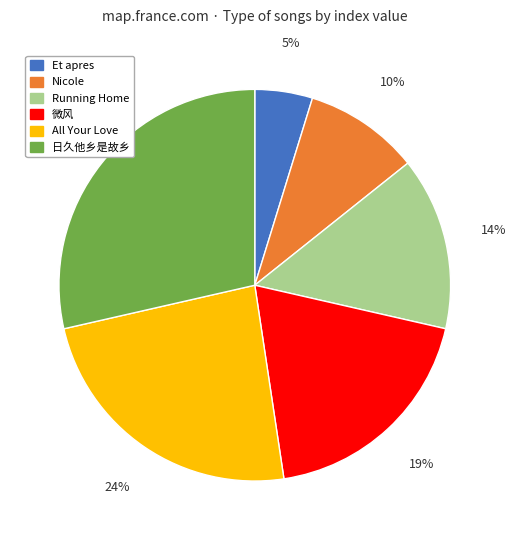

Is 日久他乡是故乡 the majority of the pie?

No